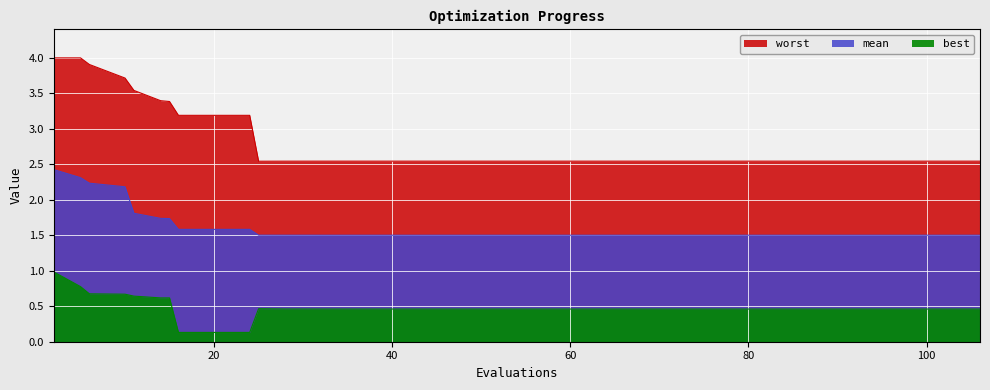

Reading right to left, extract all data points from this chart.

mean: 106=1.5	102=1.5	98=1.5	94=1.5	90=1.5	86=1.5	84=1.5	82=1.5	80=1.5	76=1.5	75=1.5	74=1.5	72=1.5	69=1.5	68=1.5	65=1.5	62=1.5	60=1.5	59=1.5	55=1.5	52=1.5	48=1.5	44=1.5	40=1.5	38=1.5	36=1.5	32=1.5	31=1.5	28=1.5	25=1.5	24=1.6	20=1.6	16=1.6	15=1.7	14=1.7	11=1.8	10=2.2	6=2.2	5=2.3	2=2.4
best: 106=0.5	102=0.5	98=0.5	94=0.5	90=0.5	86=0.5	84=0.5	82=0.5	80=0.5	76=0.5	75=0.5	74=0.5	72=0.5	69=0.5	68=0.5	65=0.5	62=0.5	60=0.5	59=0.5	55=0.5	52=0.5	48=0.5	44=0.5	40=0.5	38=0.5	36=0.5	32=0.5	31=0.5	28=0.5	25=0.5	24=0.1	20=0.1	16=0.1	15=0.6	14=0.6	11=0.6	10=0.7	6=0.7	5=0.8	2=1.0
worst: 106=2.5	102=2.5	98=2.5	94=2.5	90=2.5	86=2.5	84=2.5	82=2.5	80=2.5	76=2.5	75=2.5	74=2.5	72=2.5	69=2.5	68=2.5	65=2.5	62=2.5	60=2.5	59=2.5	55=2.5	52=2.5	48=2.5	44=2.5	40=2.5	38=2.5	36=2.5	32=2.5	31=2.5	28=2.5	25=2.5	24=3.2	20=3.2	16=3.2	15=3.4	14=3.4	11=3.5	10=3.7	6=3.9	5=4.0	2=4.0